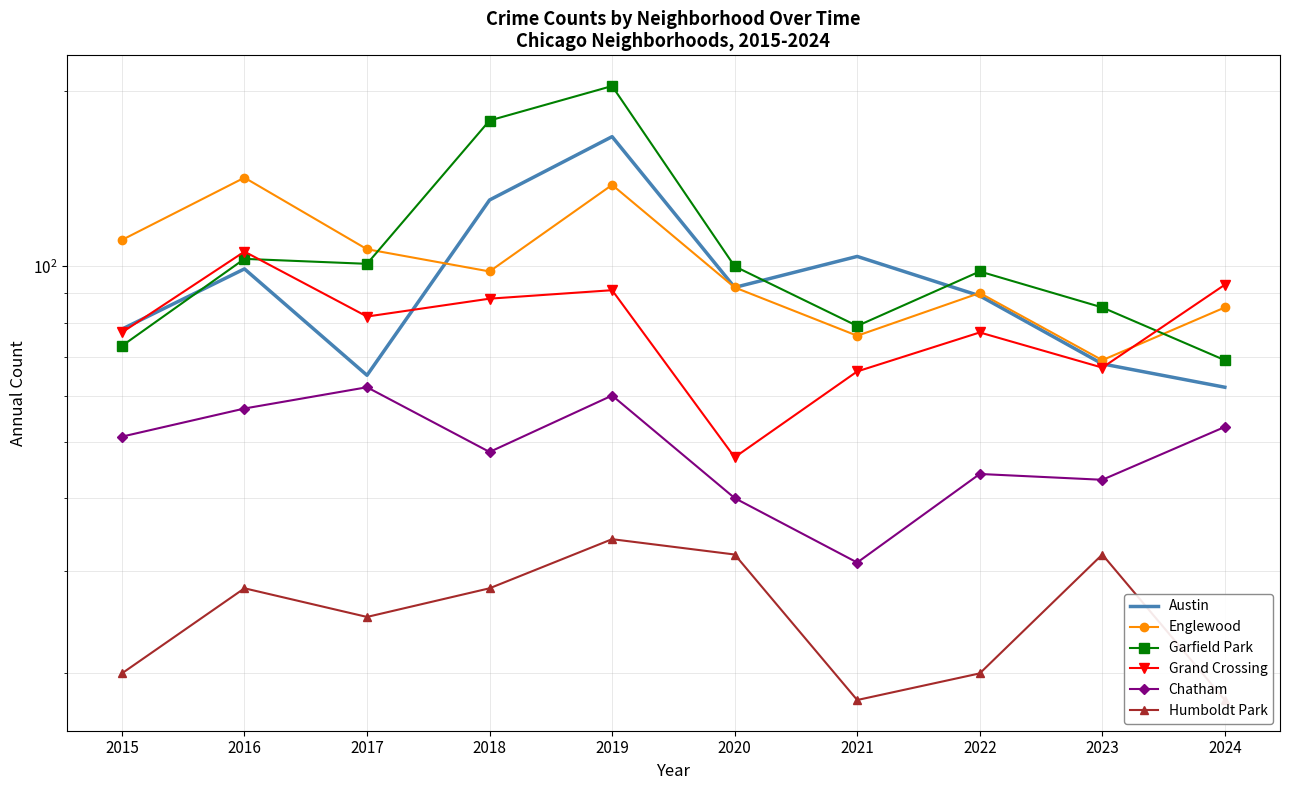

Reading left to right, list all the values displayed in this chart.

Austin: 78	99	65	130	167	92	104	89	68	62
Englewood: 111	142	107	98	138	92	76	90	69	85
Garfield Park: 73	103	101	178	204	100	79	98	85	69
Grand Crossing: 77	106	82	88	91	47	66	77	67	93
Chatham: 51	57	62	48	60	40	31	44	43	53
Humboldt Park: 20	28	25	28	34	32	18	20	32	18